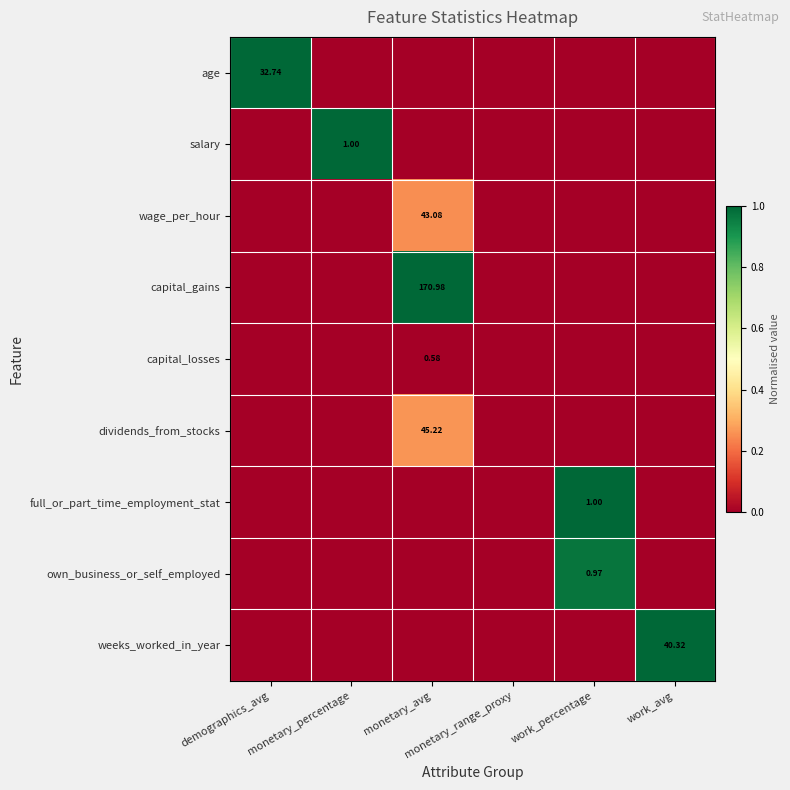

True or false: weeks_worked_in_year has a value of 0.0 at monetary_avg.

True